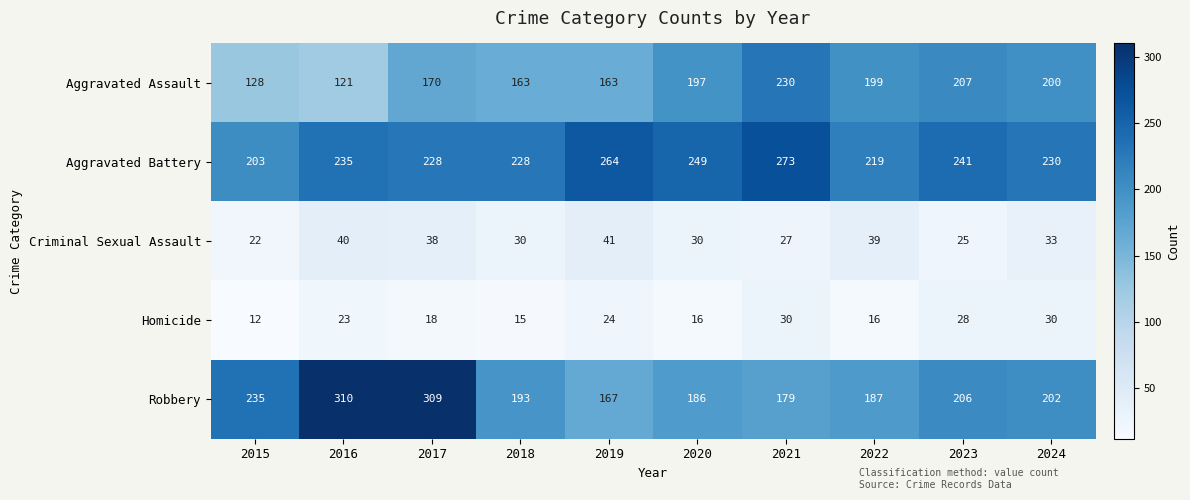

Between 2019 and 2021, which series saw the biggest shift?

Aggravated Assault